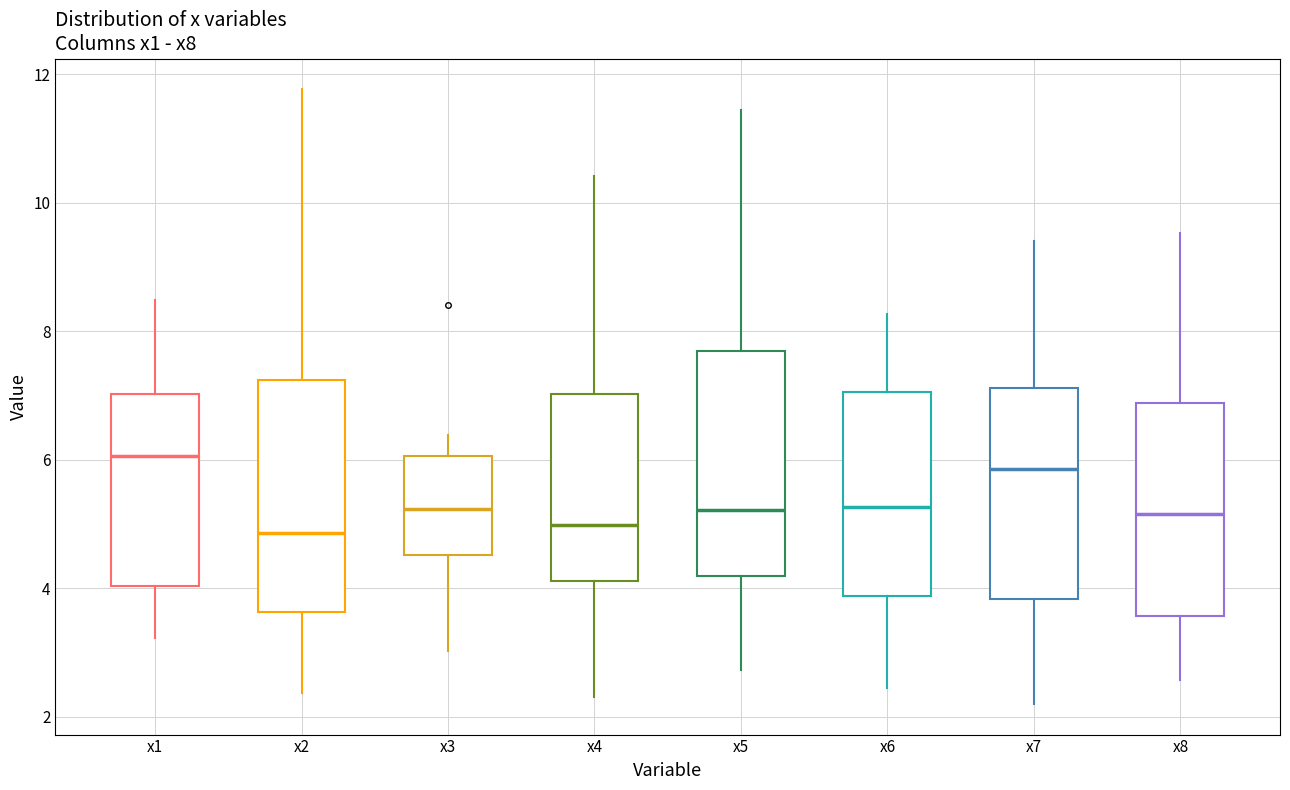

Reading left to right, read every box against the y-axis: the position of its median line, the range the box covers, and the ends of its whiskers. The values are not printed on the chart, so give them approximately, as read against the axis.

x1: median 6.0, box 4.0 to 7.0, whiskers 3.2 to 8.4
x2: median 4.8, box 3.6 to 7.2, whiskers 2.4 to 11.8
x3: median 5.2, box 4.6 to 6.0, whiskers 3.0 to 6.4
x4: median 5.0, box 4.2 to 7.0, whiskers 2.4 to 10.4
x5: median 5.2, box 4.2 to 7.8, whiskers 2.8 to 11.4
x6: median 5.2, box 3.8 to 7.0, whiskers 2.4 to 8.2
x7: median 5.8, box 3.8 to 7.2, whiskers 2.2 to 9.4
x8: median 5.2, box 3.6 to 6.8, whiskers 2.6 to 9.6